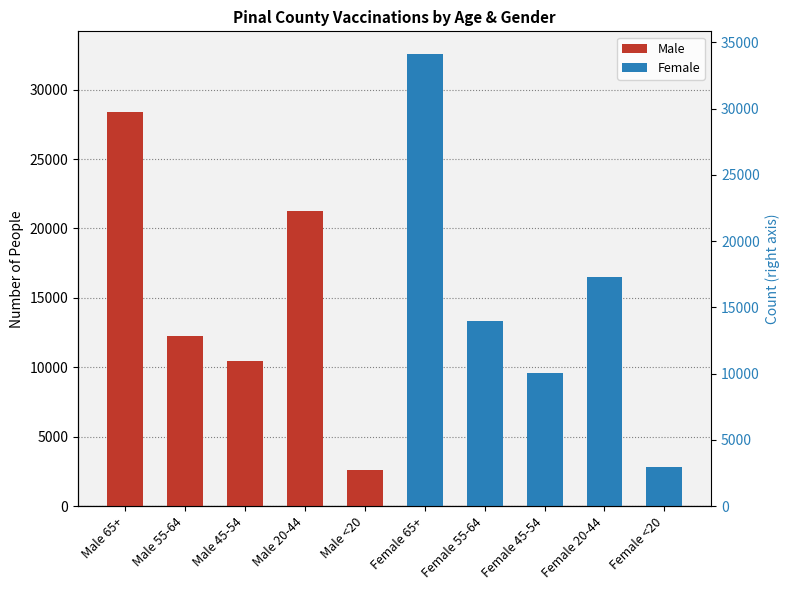

Are the bars grouped side by side (vs. stacked)?

Yes